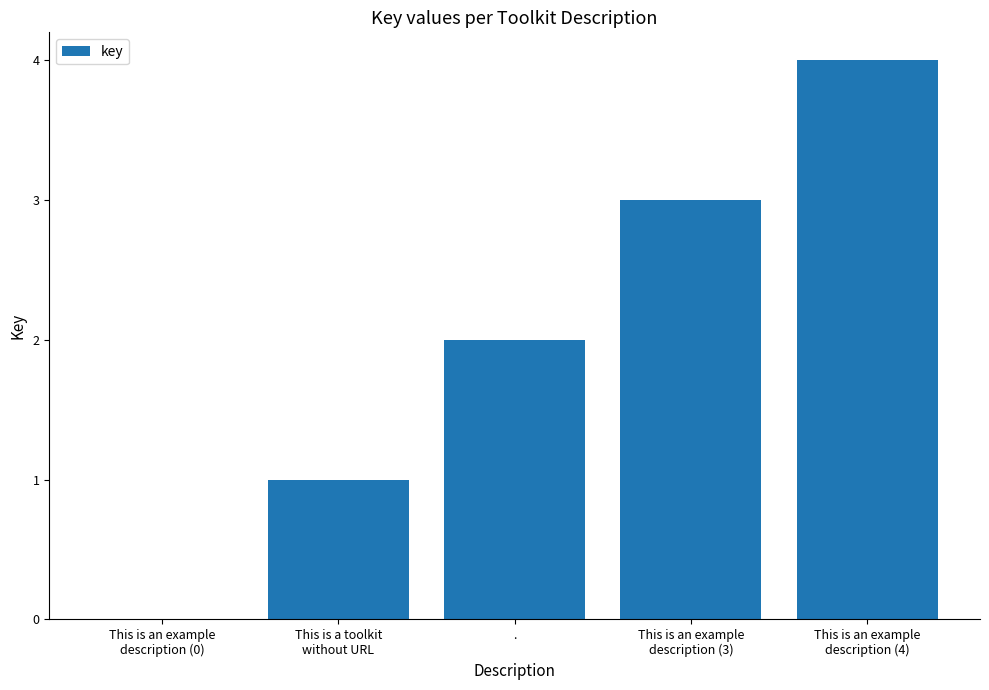

Reading left to right, transcribe all the data shown in this chart.

This is an example
description (0)=0	This is a toolkit
without URL=1	.=2	This is an example
description (3)=3	This is an example
description (4)=4